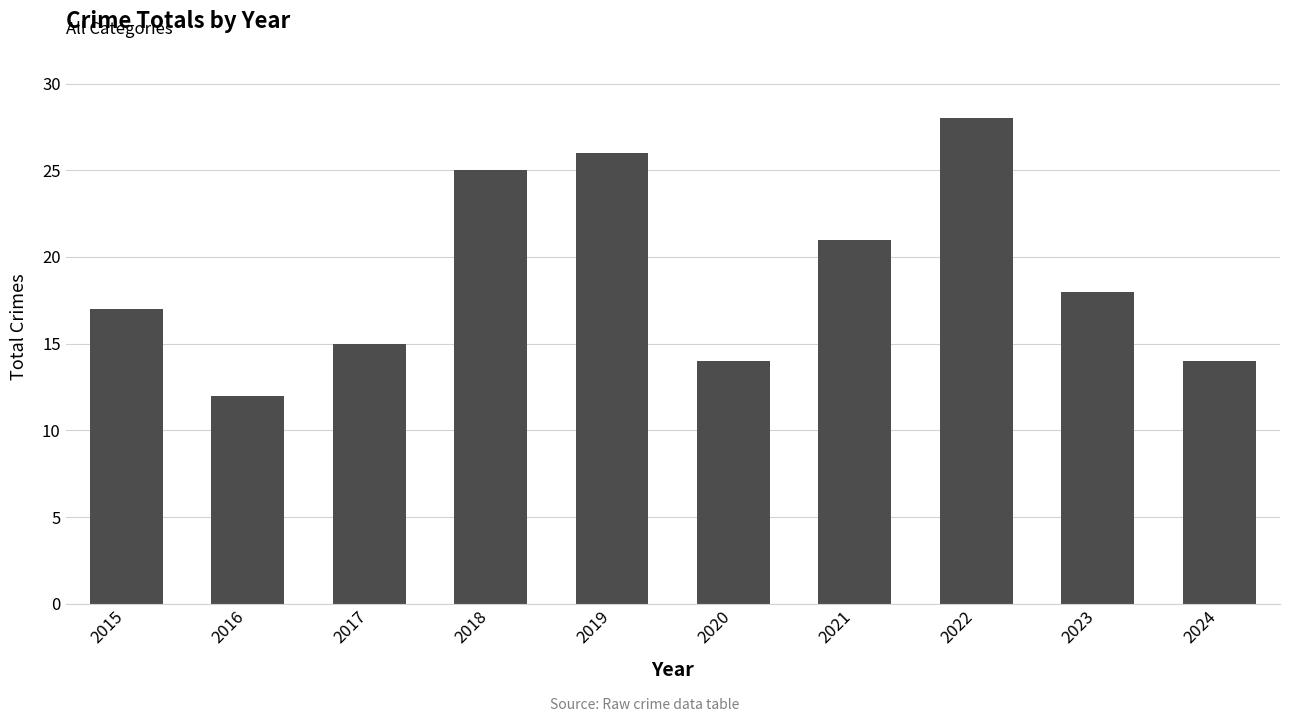

What is the value of the 6th bar from the left?

14